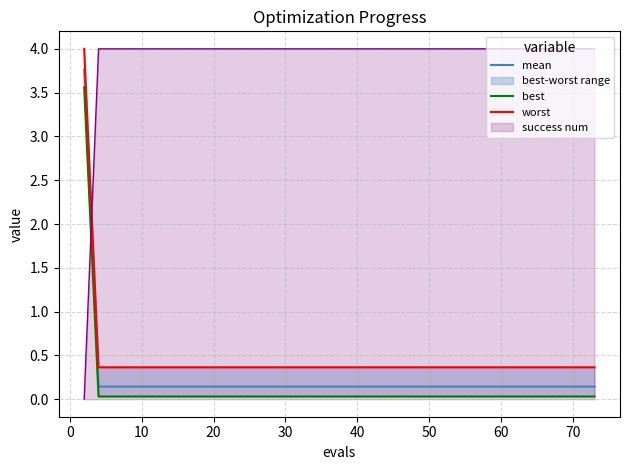

What is the greatest value displayed?

4.0